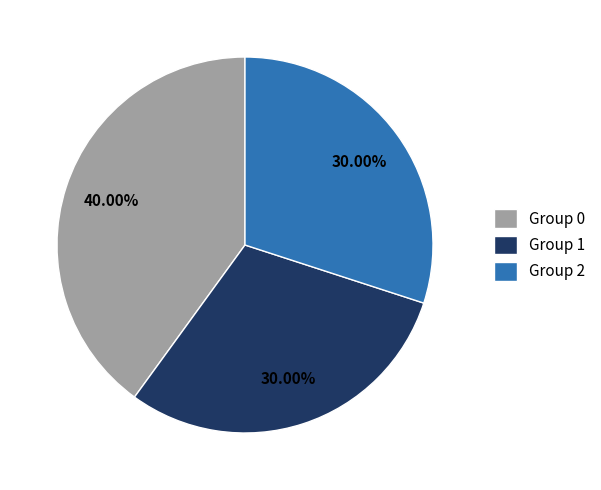

Which has a higher value, Group 0 or Group 1?

Group 0